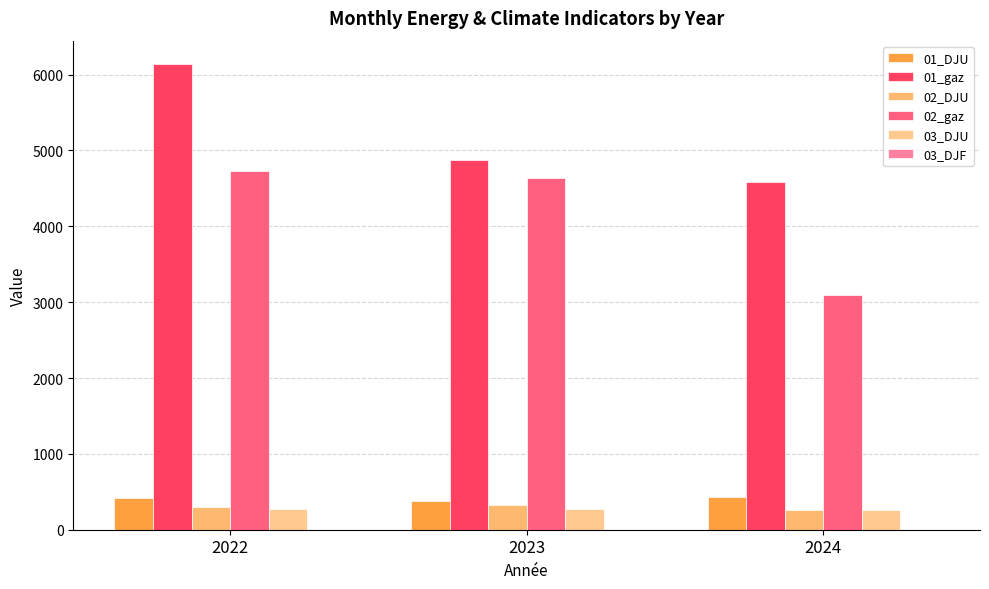

How many values in the 02_gaz series exceed 4632?

2